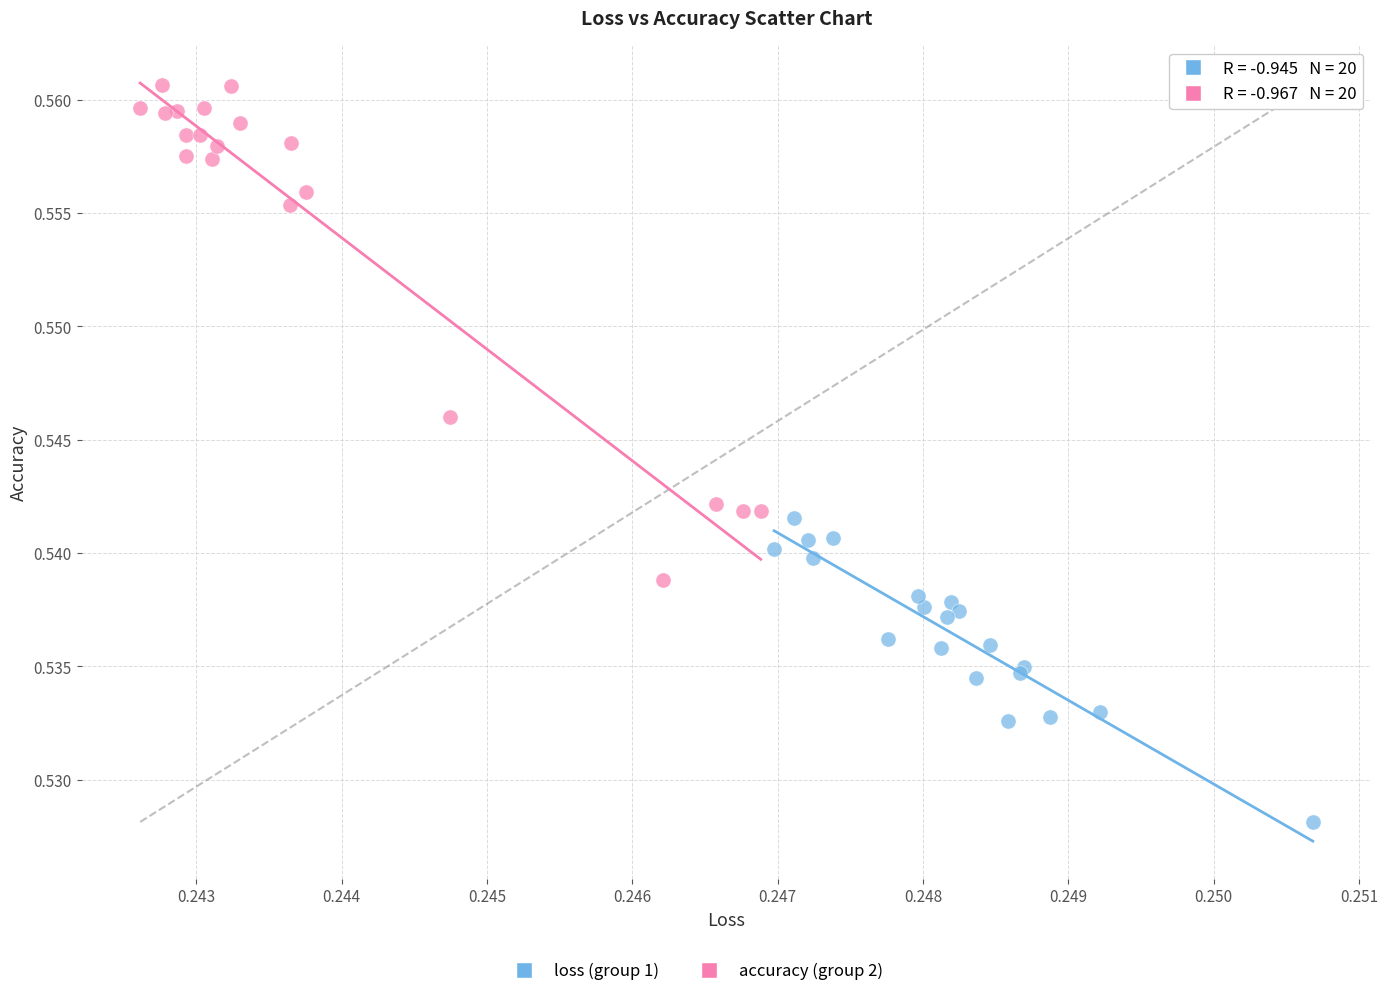

Which series reaches the minimum Y coordinate?

loss (group 1)